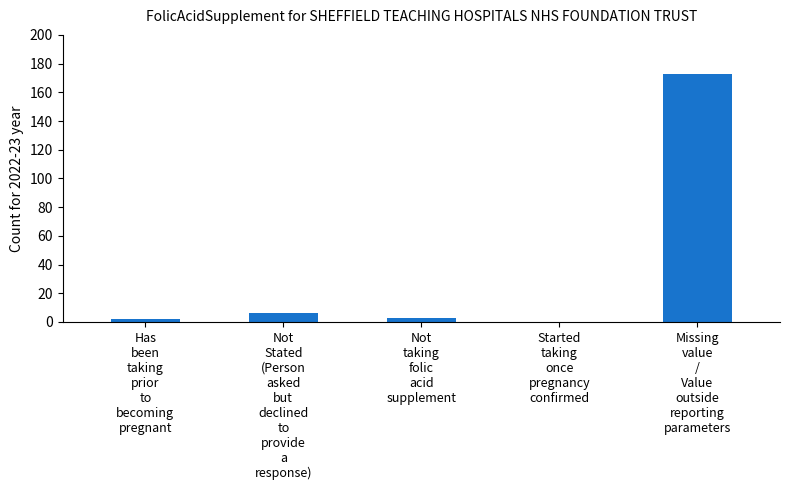

Is it true that the value at Missing
value
/
Value
outside
reporting
parameters is 172.5?

True